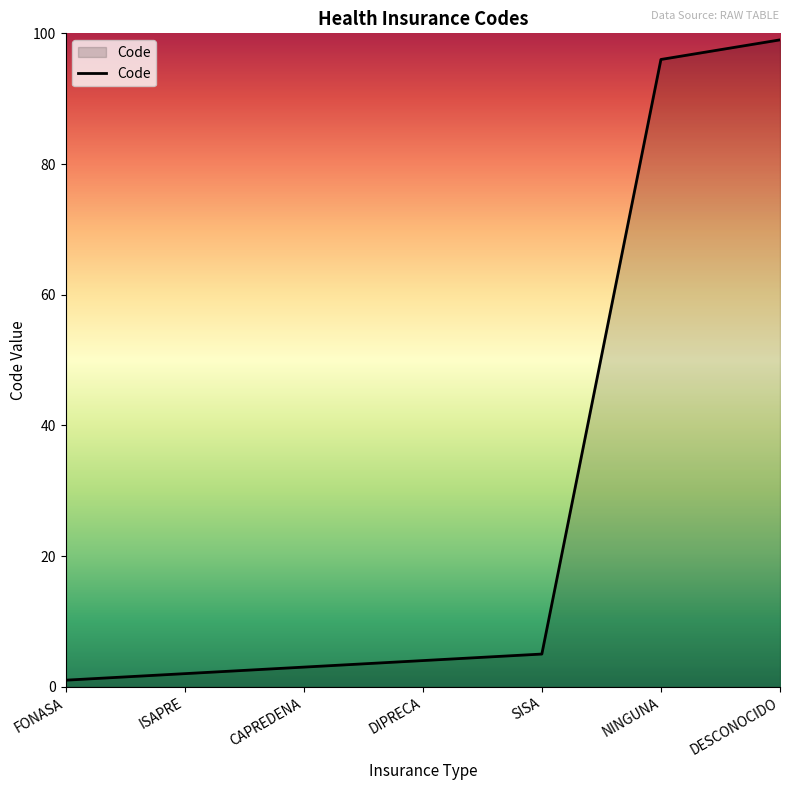

What is the average value?

30